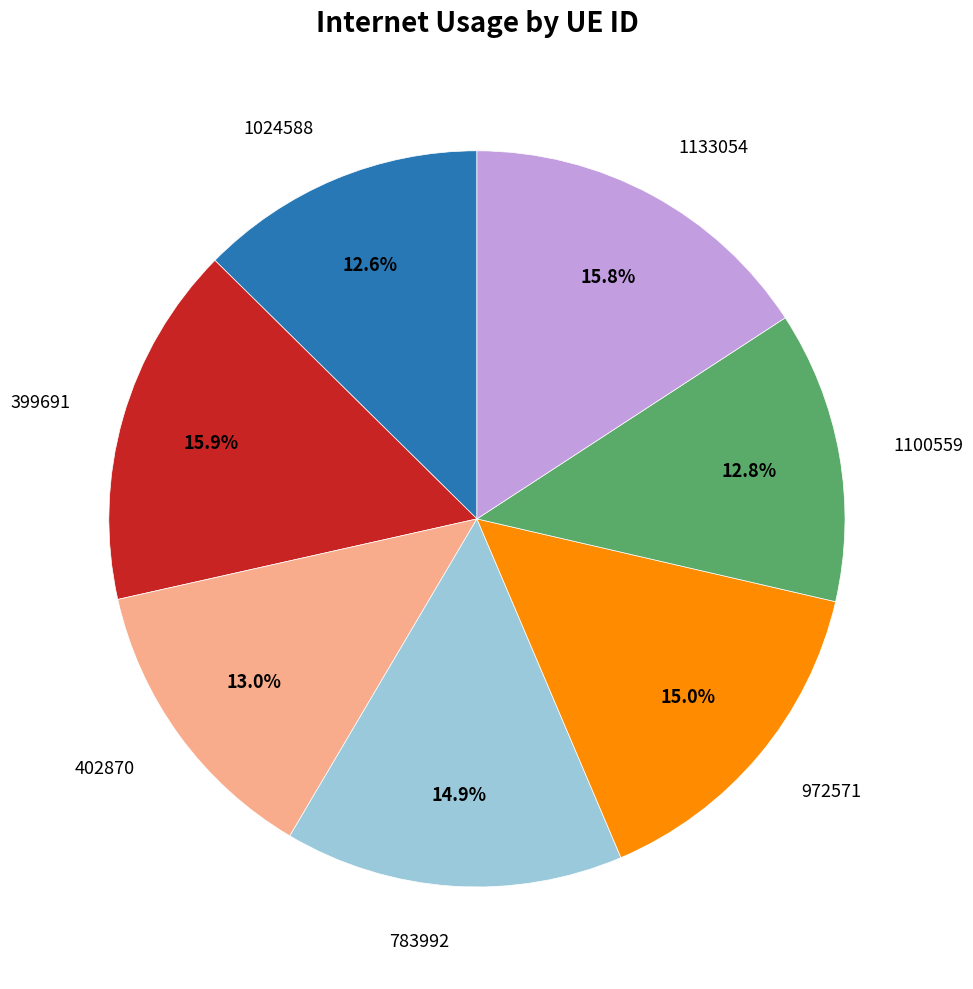

Is there a majority slice in this chart?

No